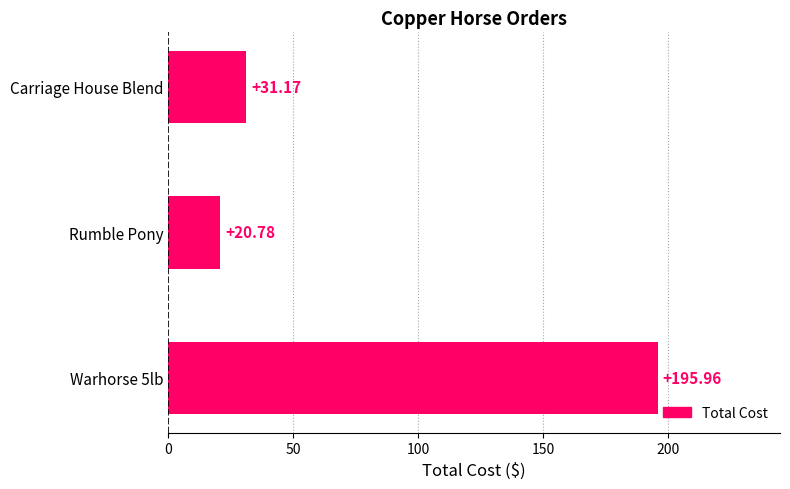

What is the average value?

82.6